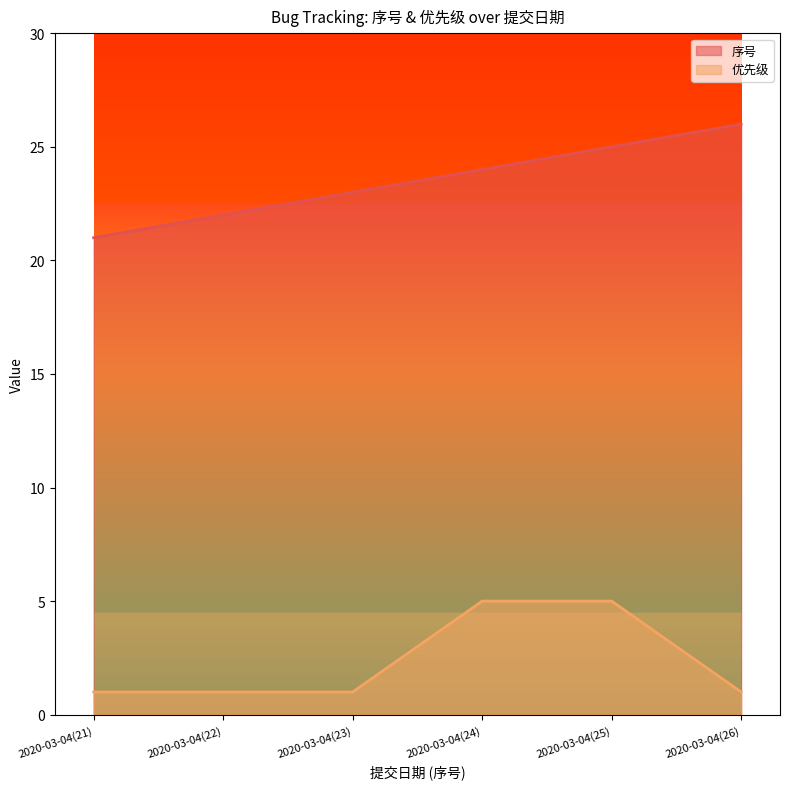

The value of 优先级 at 2020-03-04(26) is 1. True or false?

True